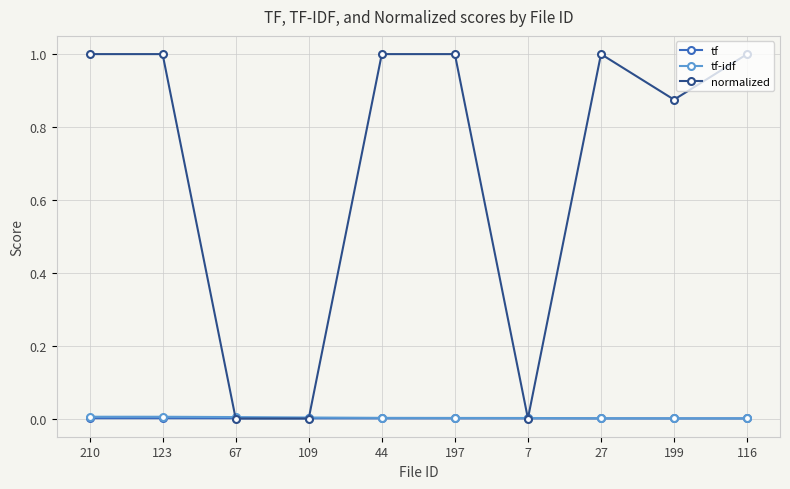

Does the chart display data point markers on the line(s)?

Yes